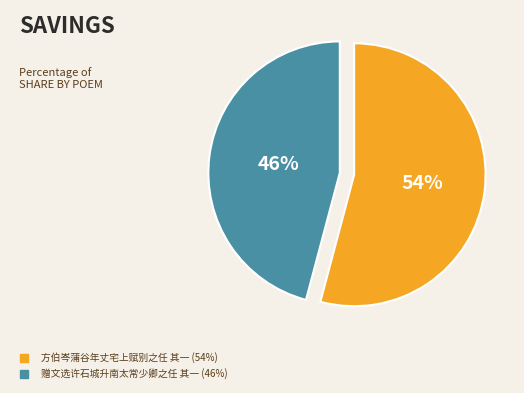

To the nearest percent, what is the difference between the 方伯岑蒲谷年丈宅上赋别之任 其一 and 赠文选许石城升南太常少卿之任 其一 slice percentages?

8%